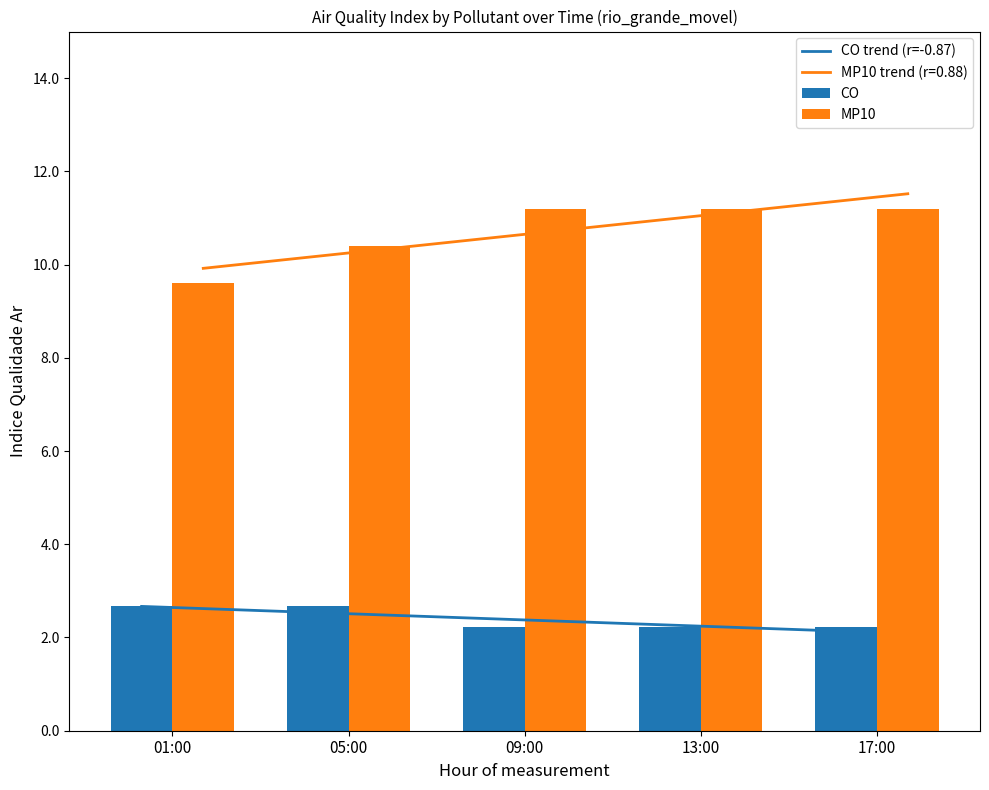

Reading left to right, what are all the values shown in this chart?

CO trend (r=-0.87): 2.7	2.5	2.4	2.3	2.1
CO: 2.7	2.7	2.2	2.2	2.2
MP10: 9.6	10.4	11.2	11.2	11.2